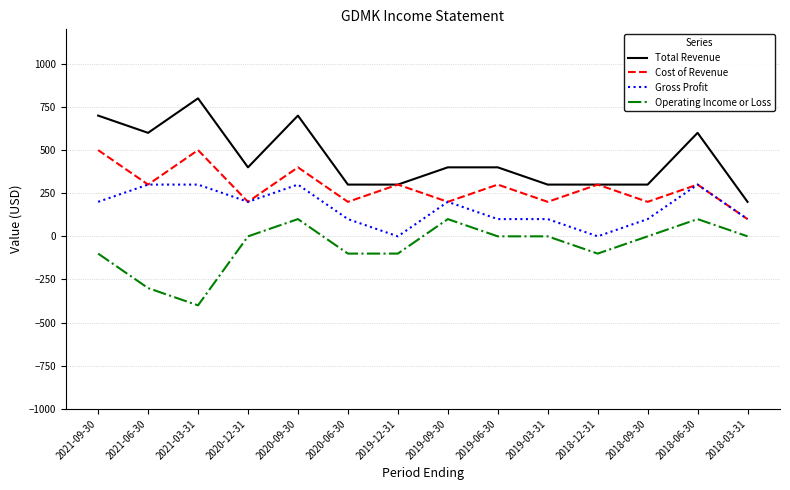

What is the difference between the highest and lowest values at 2019-06-30?

400